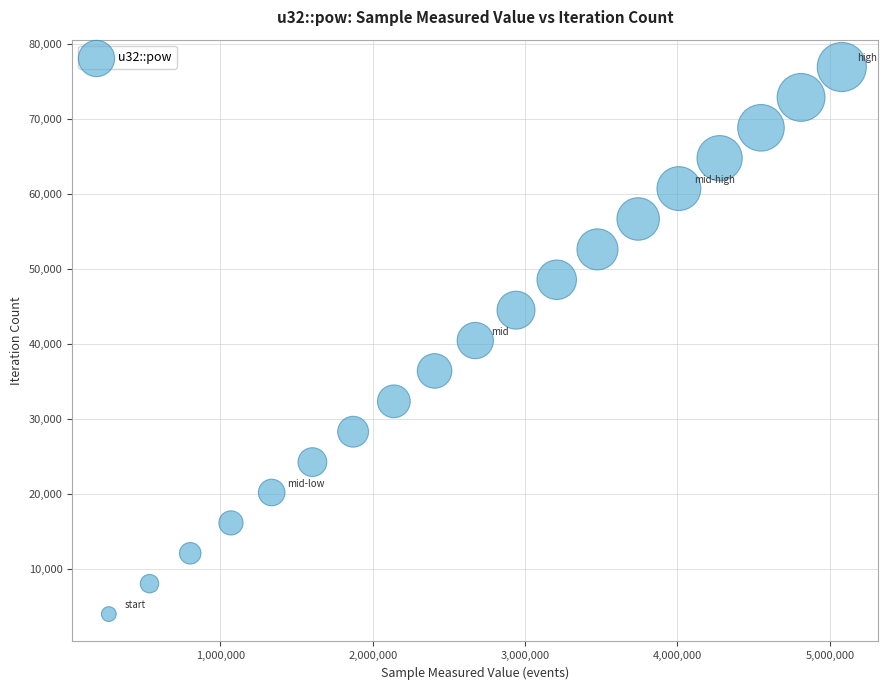

What is the range of X values (max minus min)?

4810212